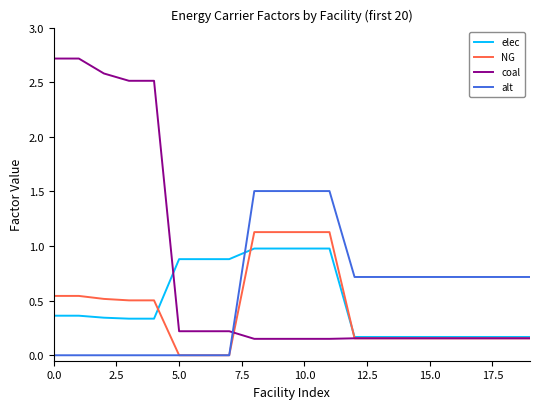

After their last crossing, which series has the higher values: alt or coal?

alt